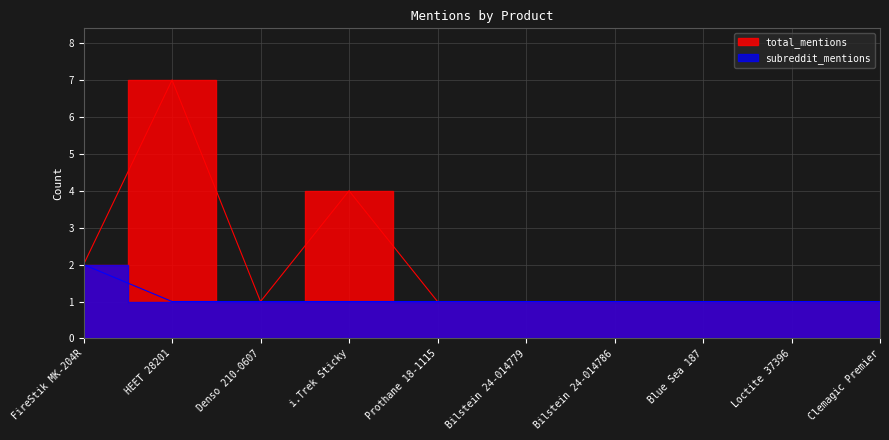

Rank the series at HEET 28201 from lowest to highest value.

subreddit_mentions, total_mentions